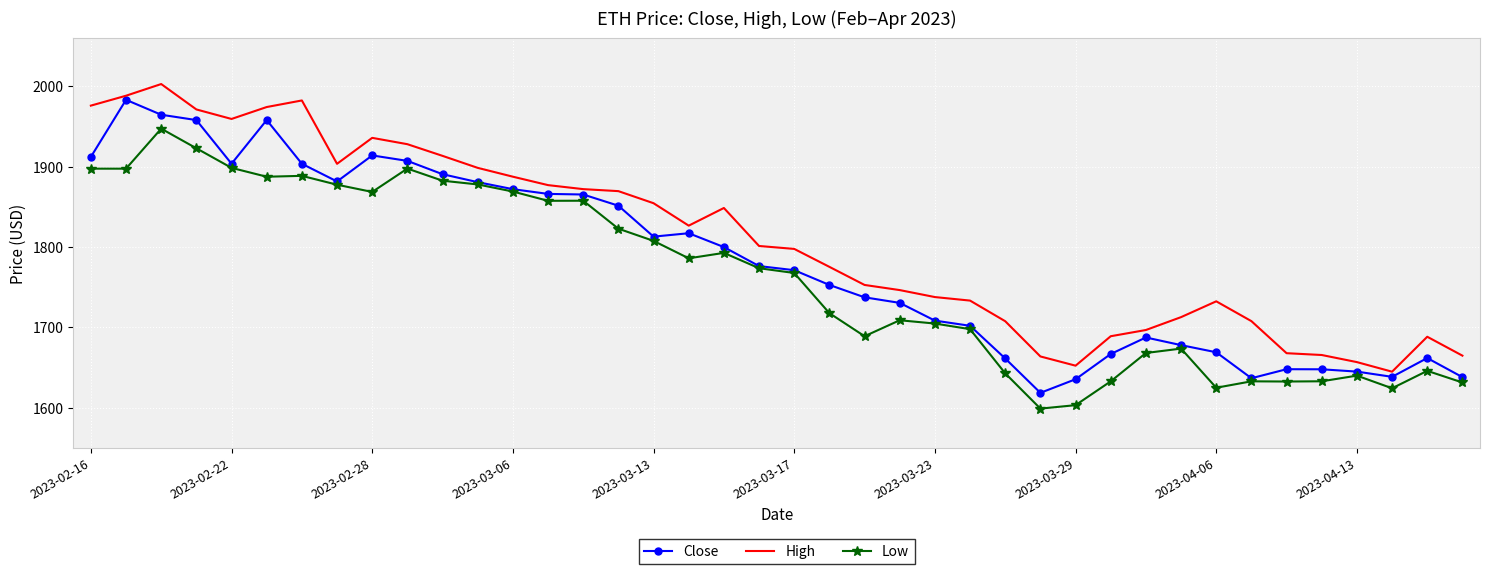

What is the minimum value for Low?

1599.0